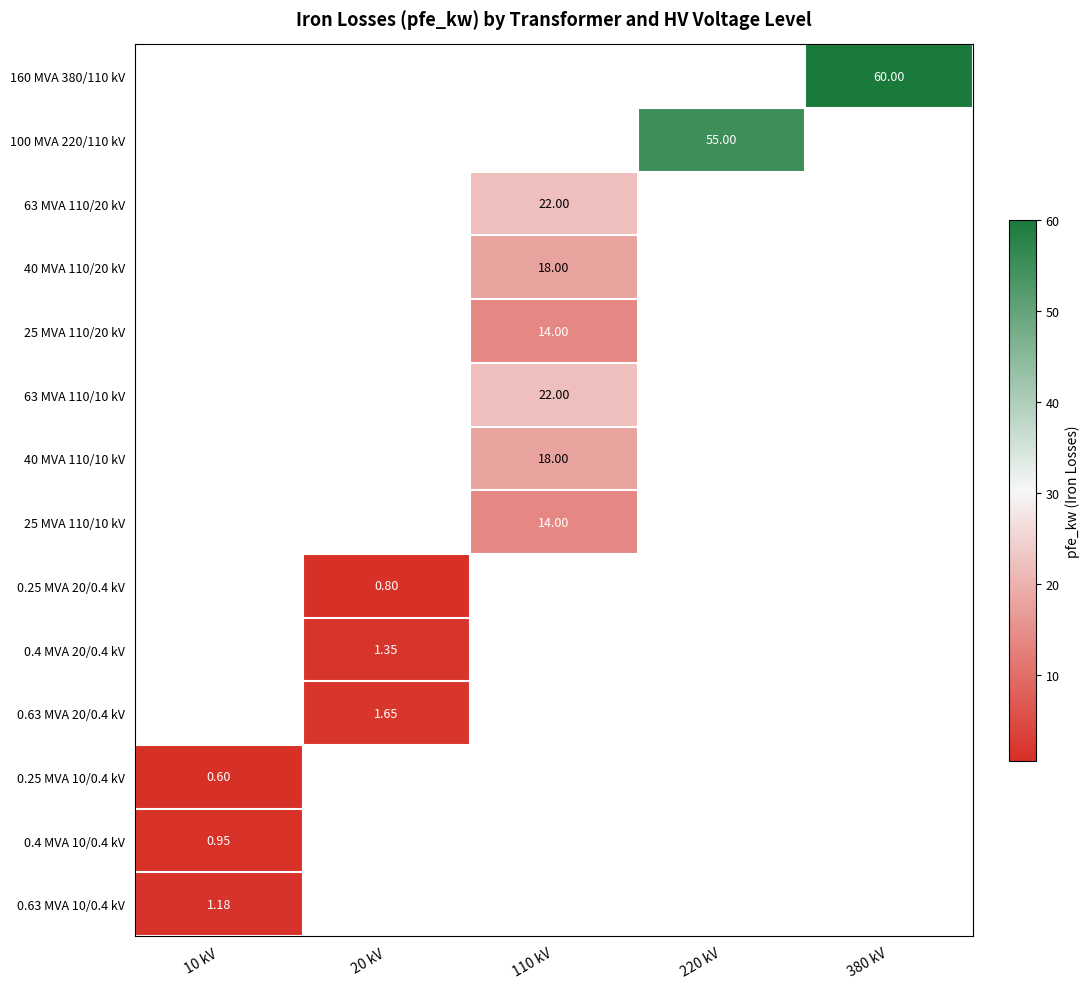

The value of 100 MVA 220/110 kV at 220 kV is 55.0. True or false?

True